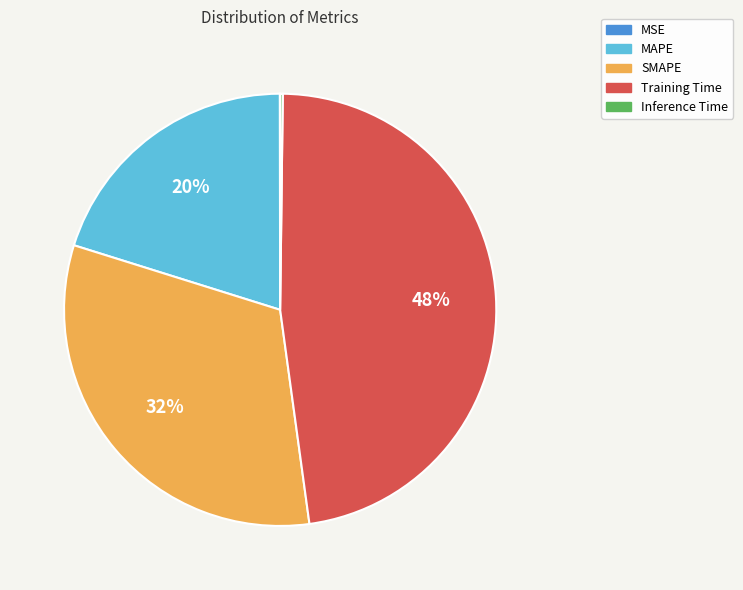

Combined, do MAPE and SMAPE account for over 50%?

Yes